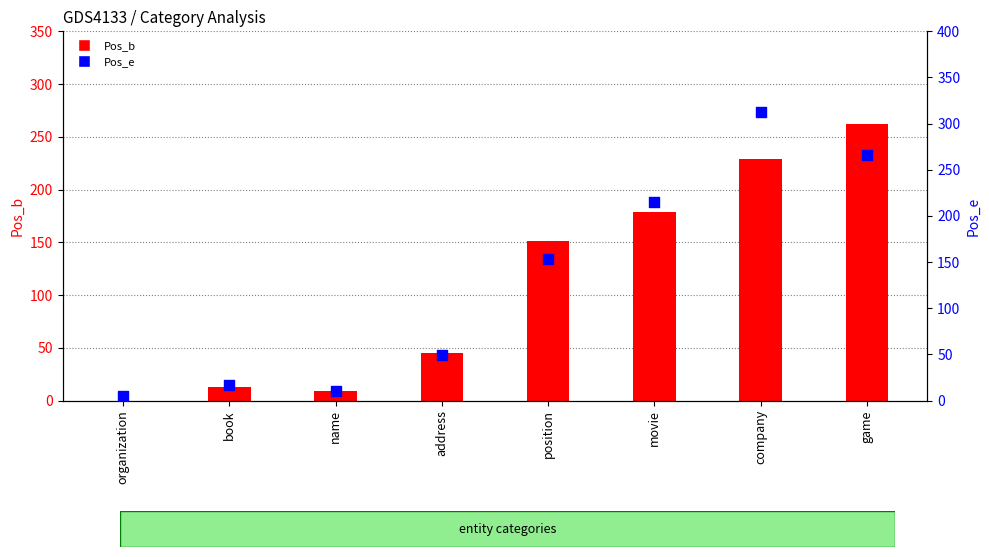

At how many categories does at least one series exceed 260?

2